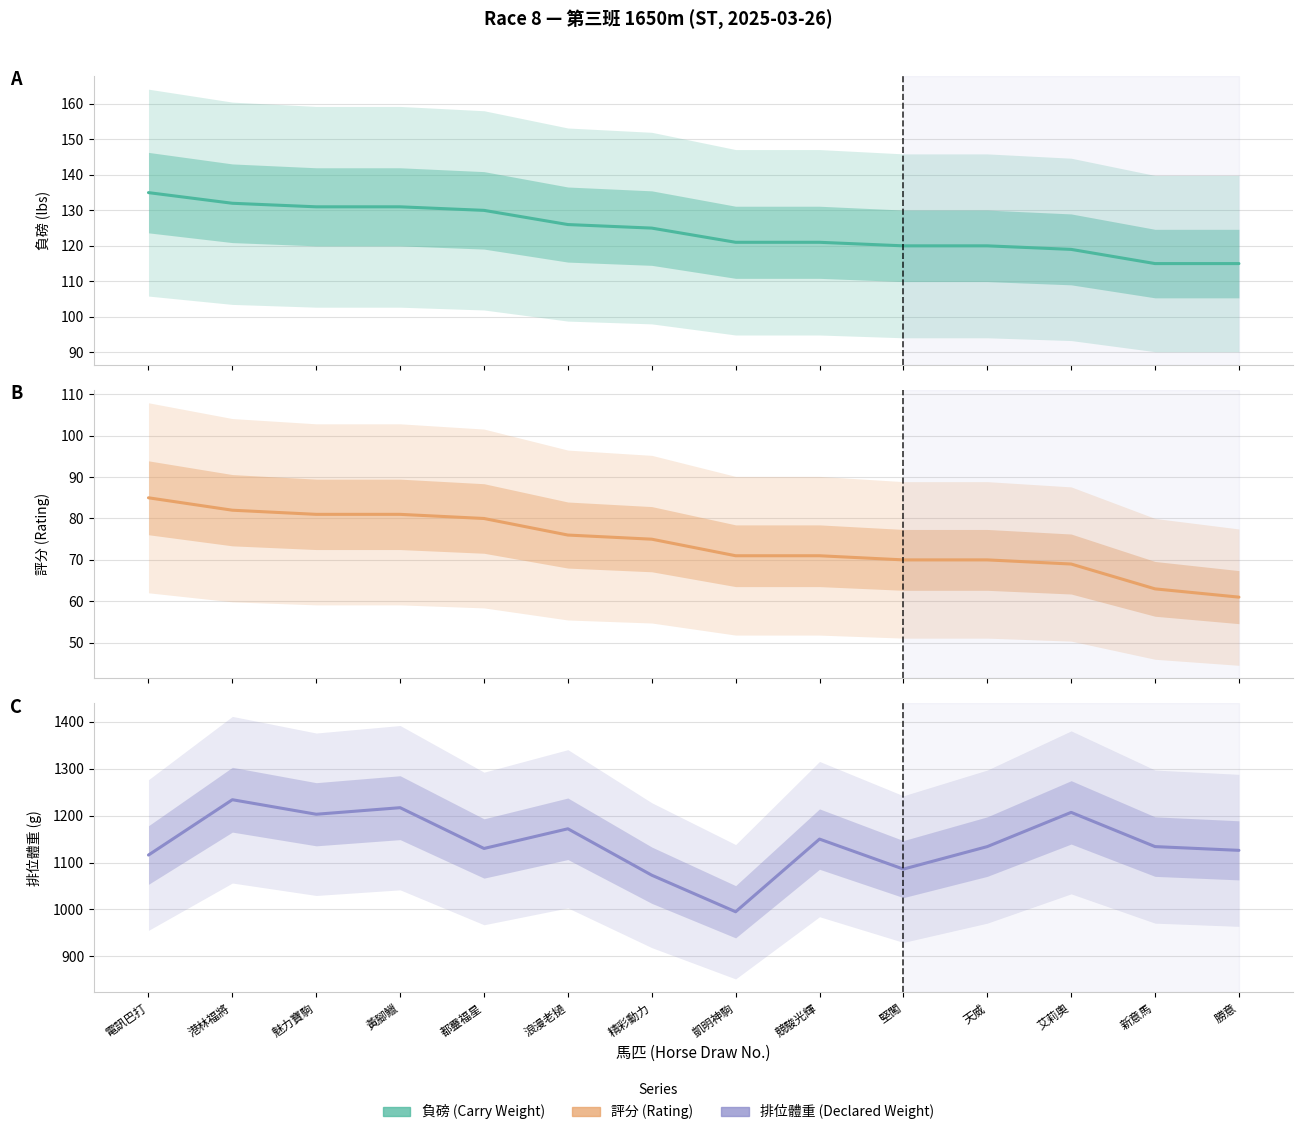

The value of 評分 at 競駿光輝 is 71. True or false?

True